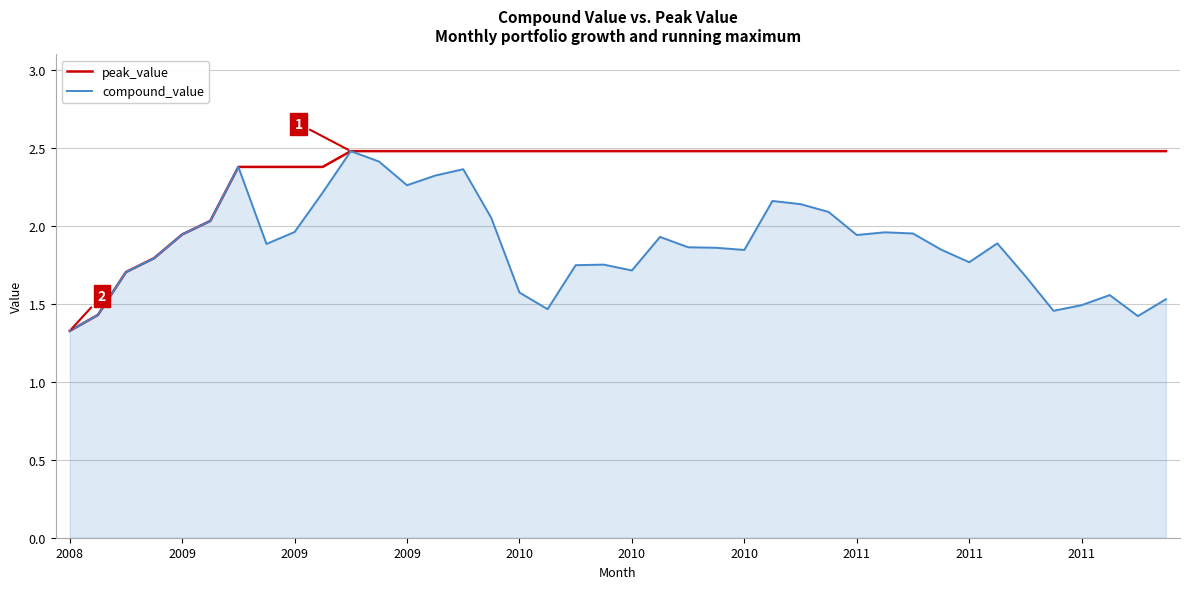

Rank the series by their average value, from highest to lowest.

peak_value, compound_value